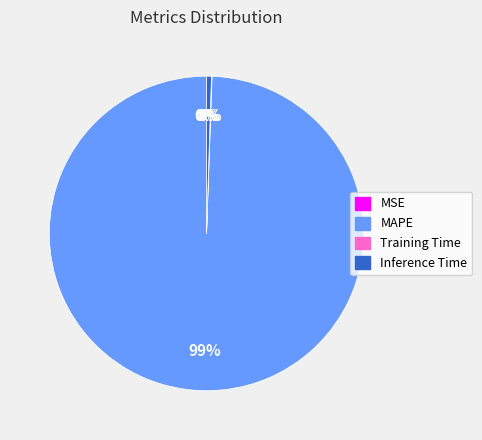

What is the largest slice in the pie chart?

MAPE